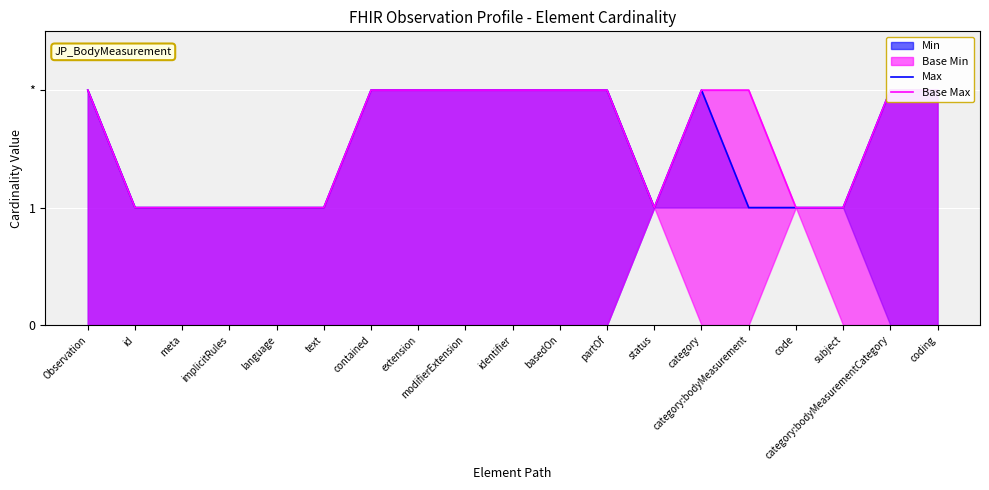

The Base Max series shows 3 at category:bodyMeasurement. True or false?

False